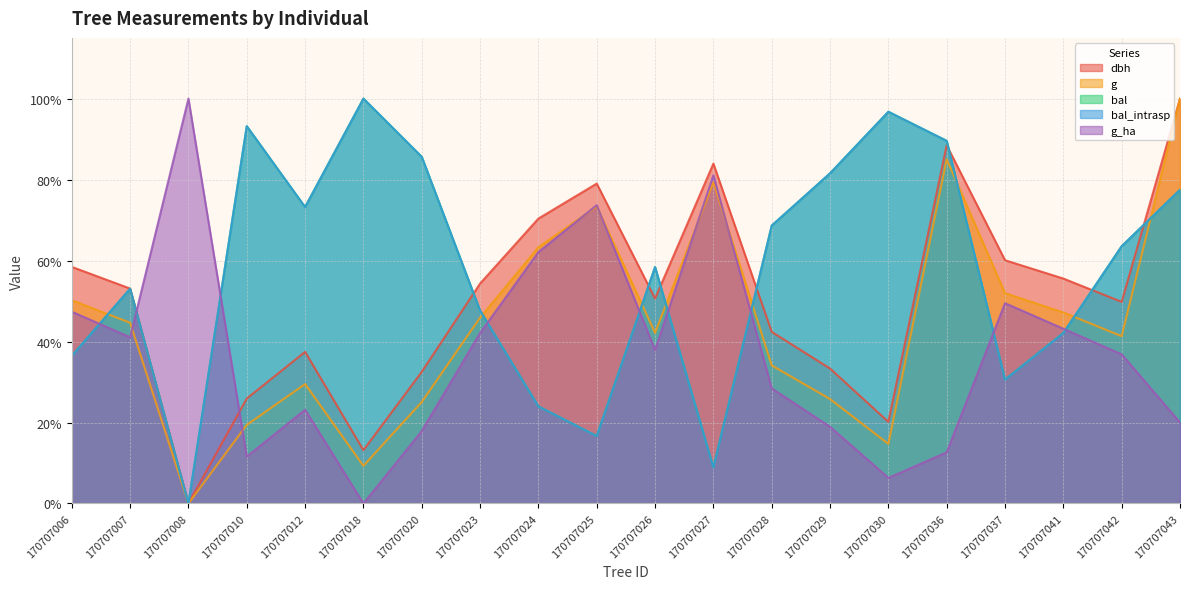

Where do g_ha and dbh first cross each other?

170707007 and 170707008